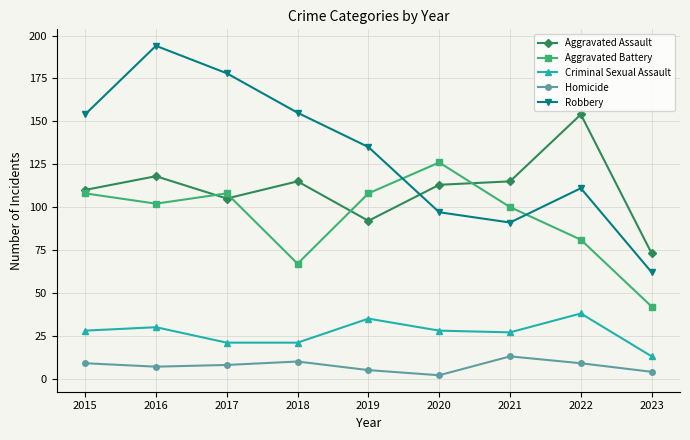

How many values in the Robbery series are below 135?

4